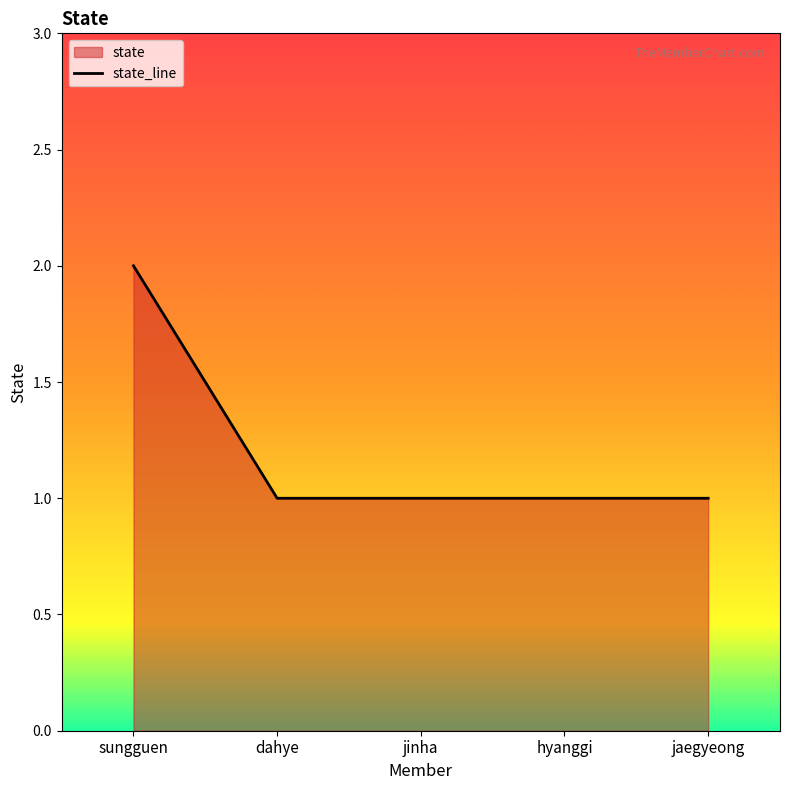

What is the maximum value shown in the chart?

2